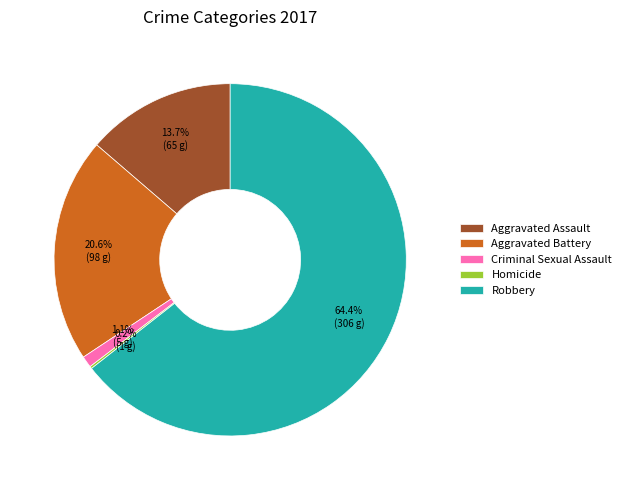

Which category has the biggest portion of the pie?

Robbery